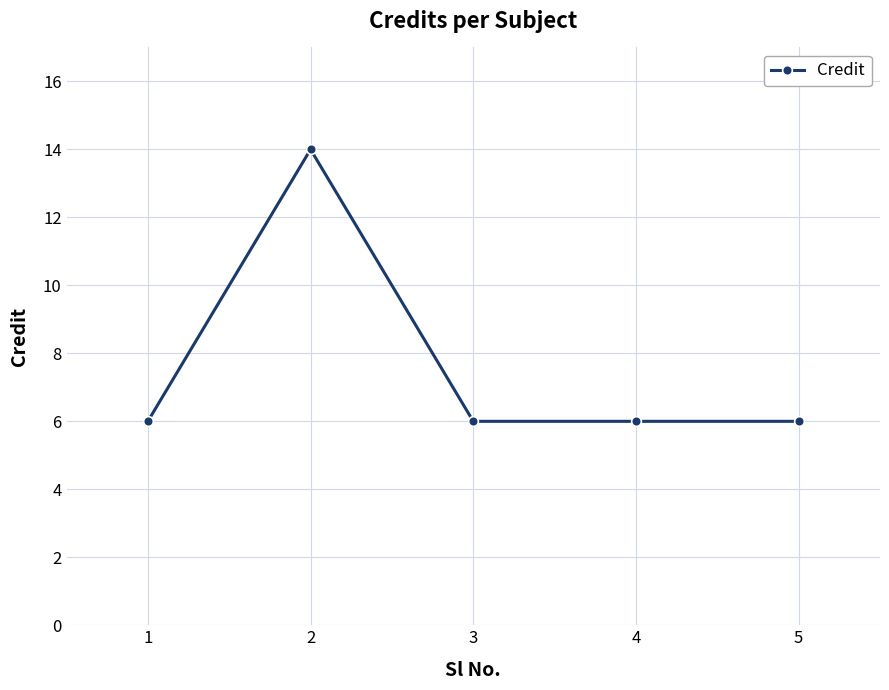

The value at 3 is 3. True or false?

False